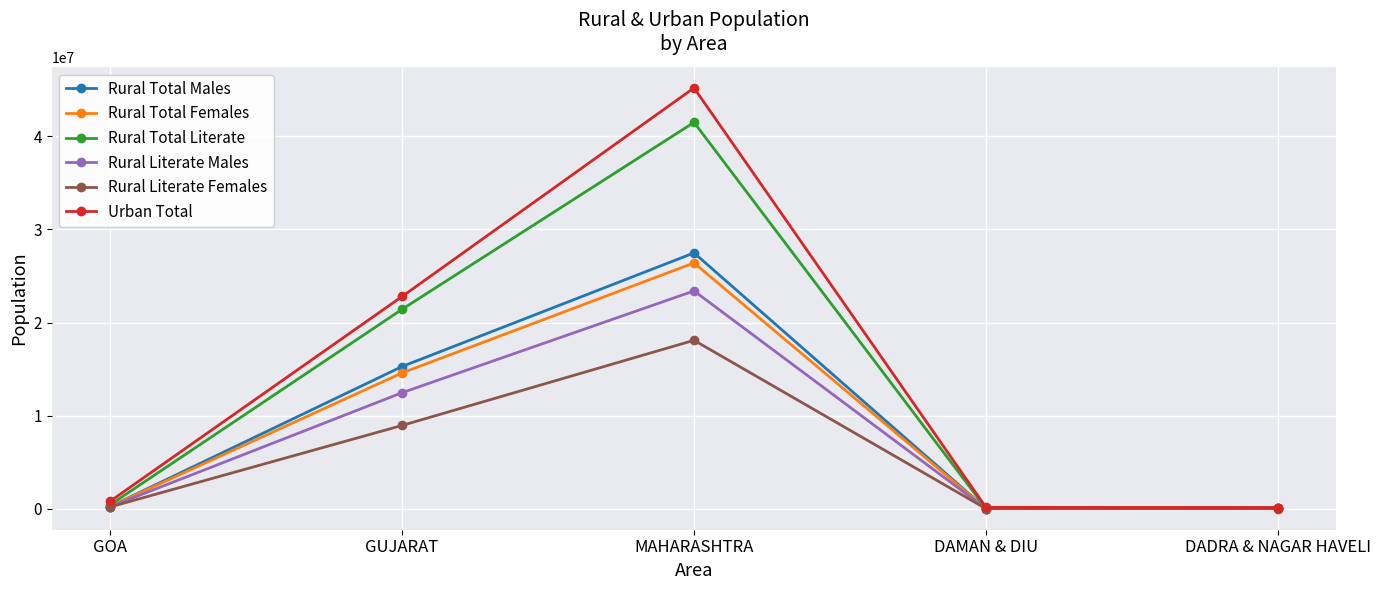

Is the value of Rural Literate Males at GUJARAT greater than the value of Rural Total Literate at DAMAN & DIU?

Yes